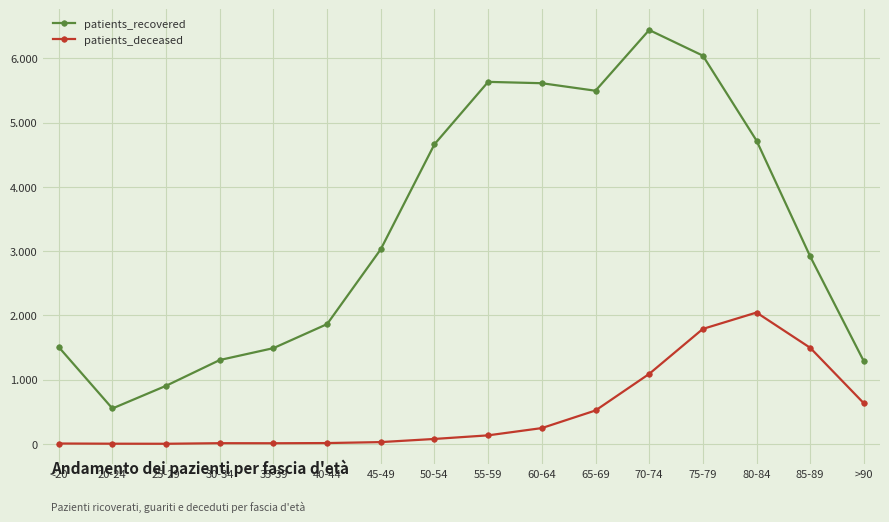

The value of patients_deceased at 50-54 is 77. True or false?

True